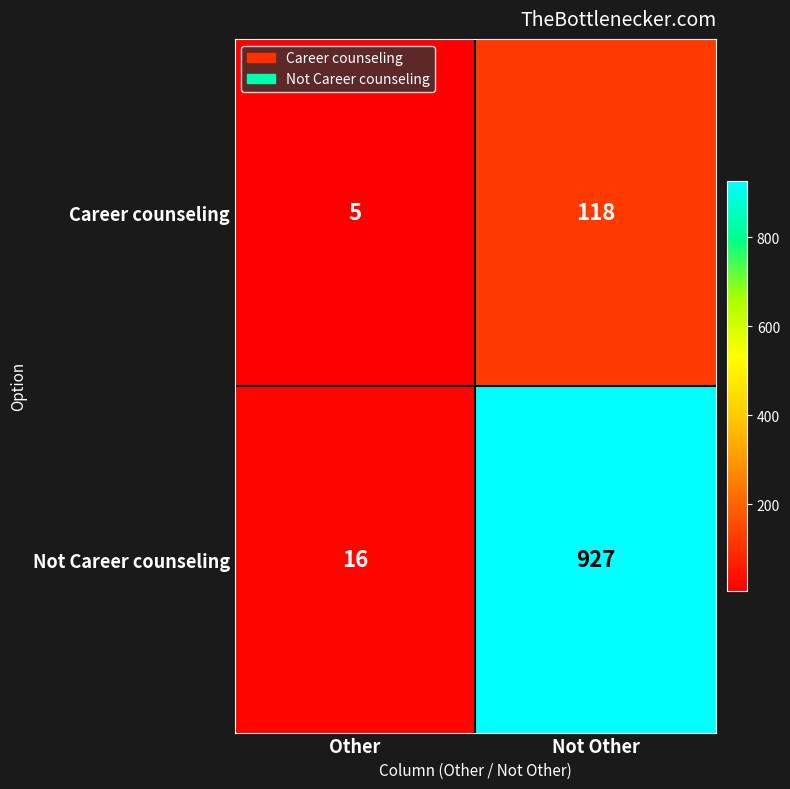

What is the difference between the Not Career counseling values at Other and Not Other?

911